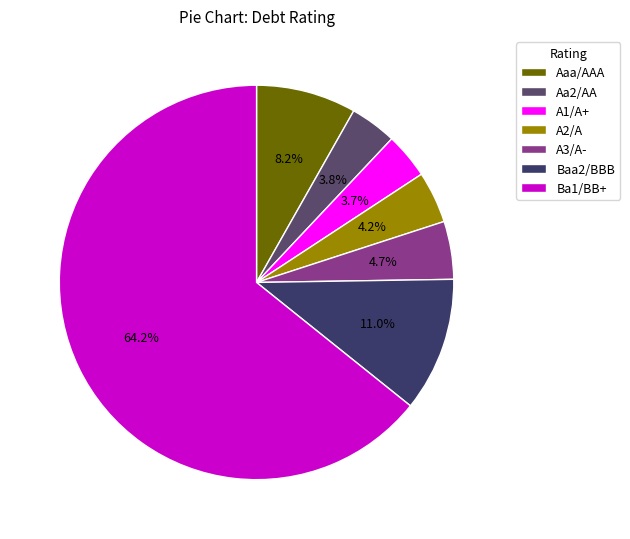

How many slices are in this pie chart?

7